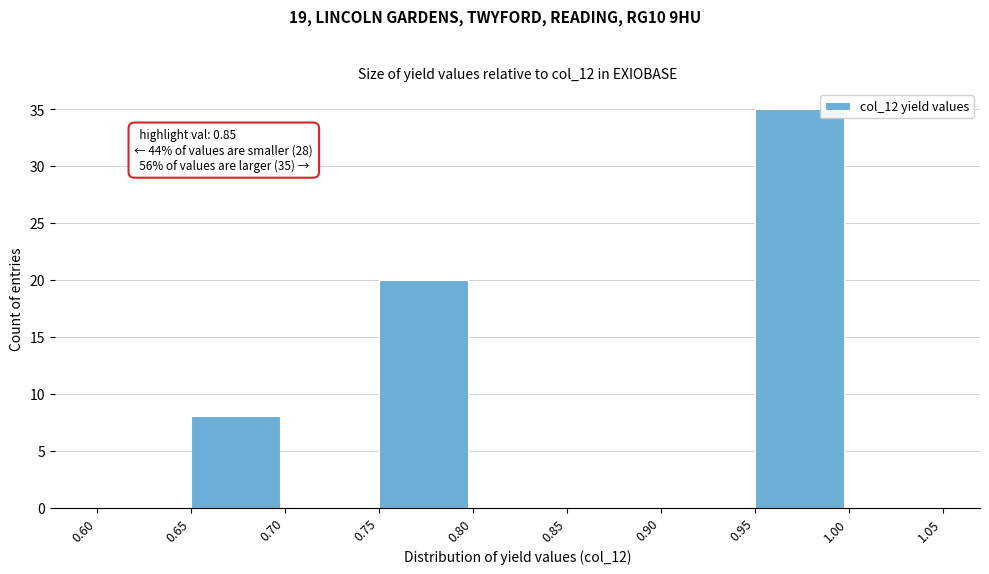

Over which range of the x-axis is the bar tallest?

0.95 to 1.00